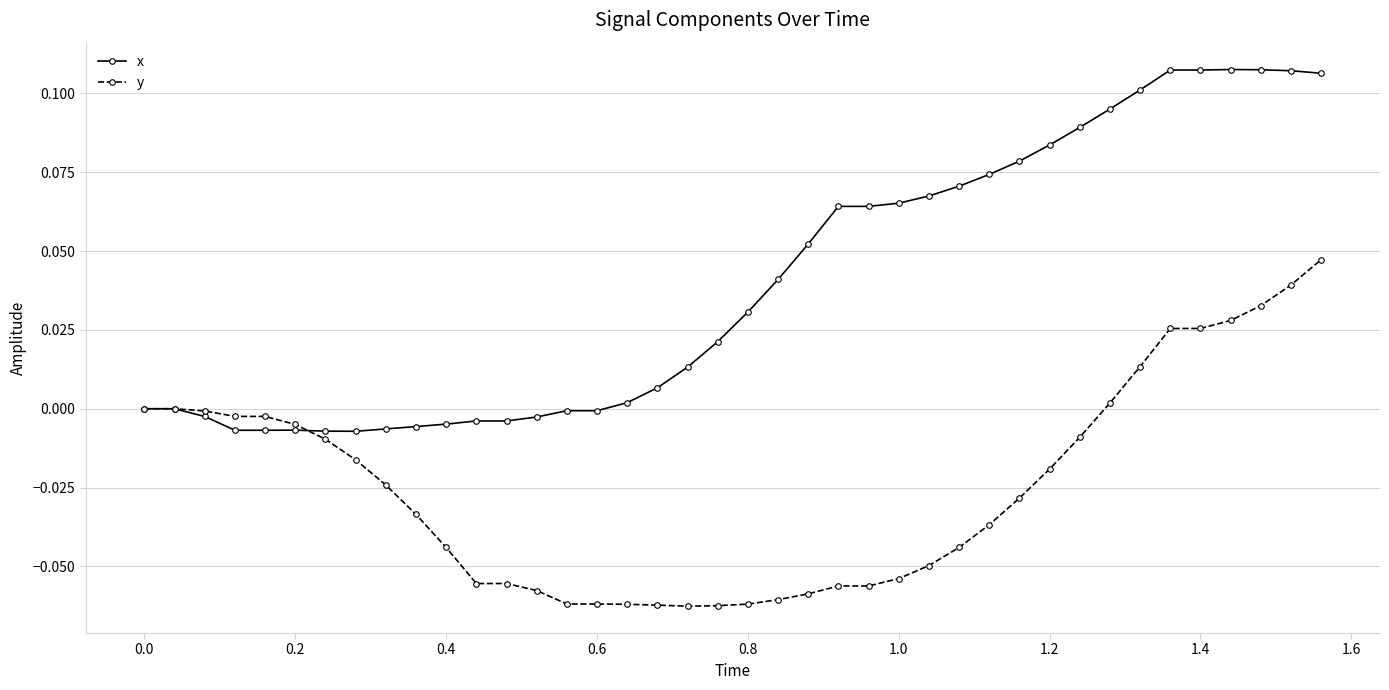

True or false: x has more than 1 points higher than both neighbors.

True